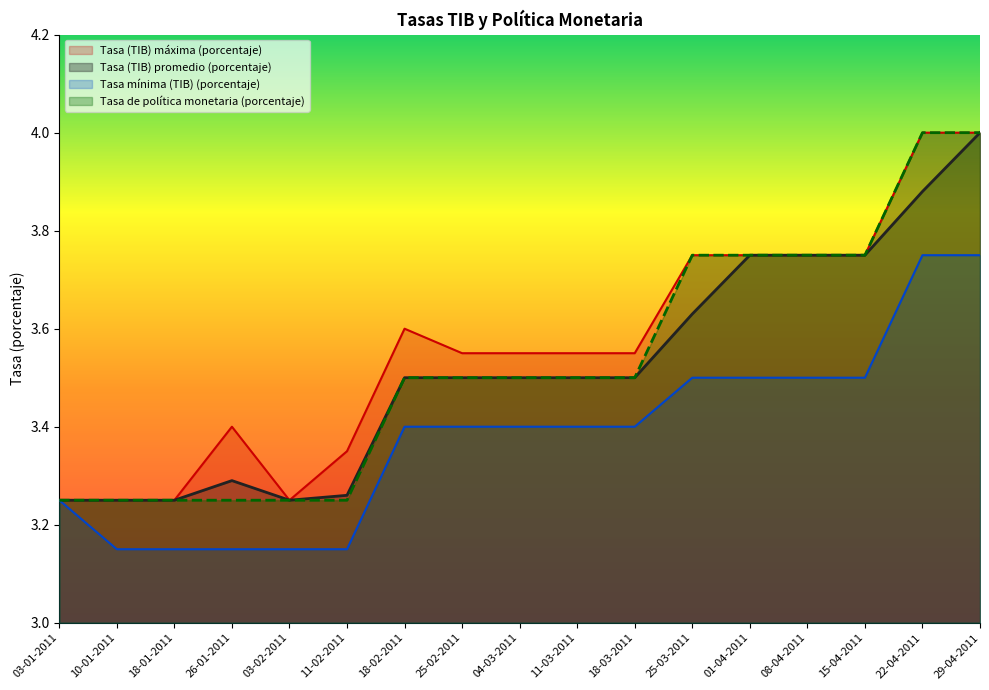

What is the difference between the highest and lowest values at 25-03-2011?

0.2